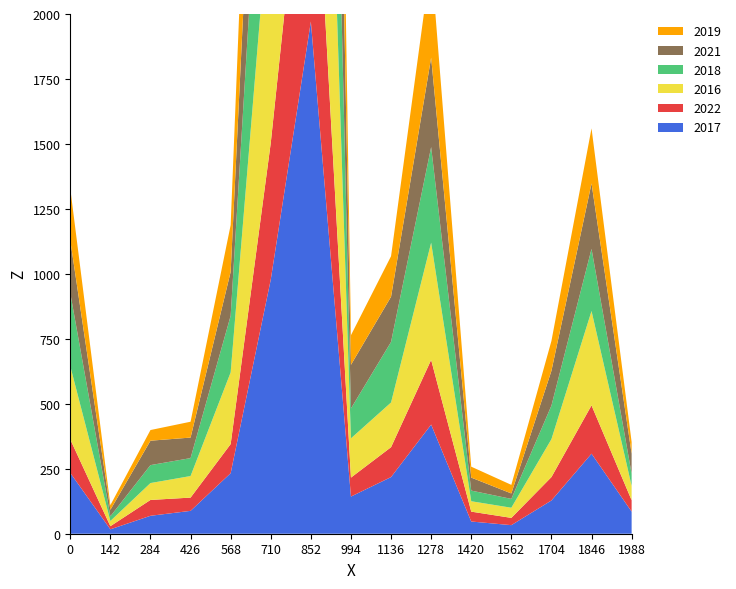

Reading right to left, list all the values displayed in this chart.

2017: 85	308	128	33	47	420	218	143	1971	978	233	88	69	17	234
2022: 44	186	90	28	38	249	115	73	1001	526	112	51	61	12	129
2016: 55	363	146	39	40	451	172	151	2086	983	276	83	65	20	282
2018: 47	239	129	34	41	368	233	115	1912	898	218	69	69	18	281
2021: 77	252	134	21	50	344	174	168	1696	811	169	79	94	25	203
2019: 45	212	115	33	42	375	156	114	1792	826	180	61	41	18	199